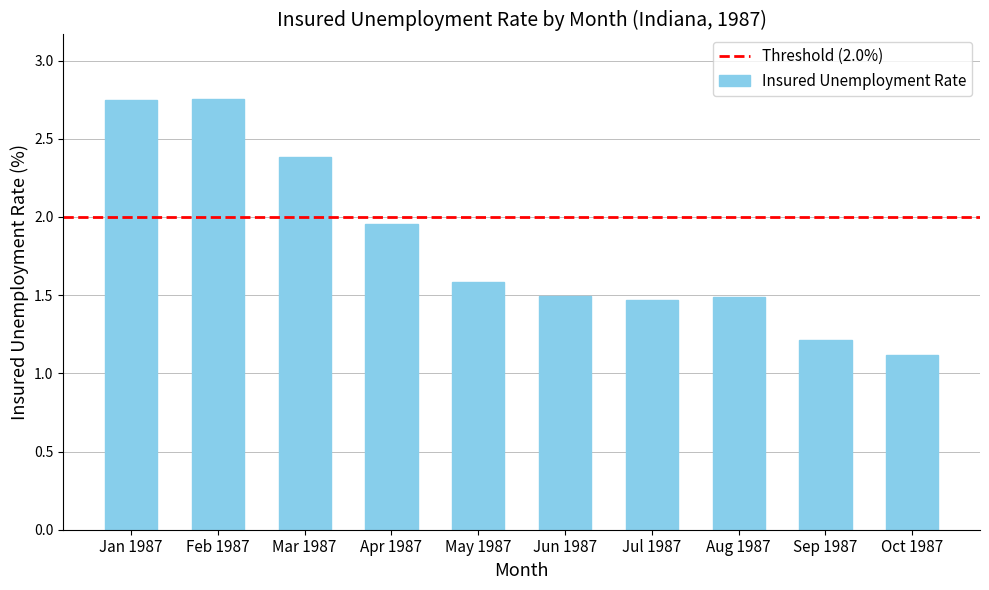

What is the sum of all values?

18.2